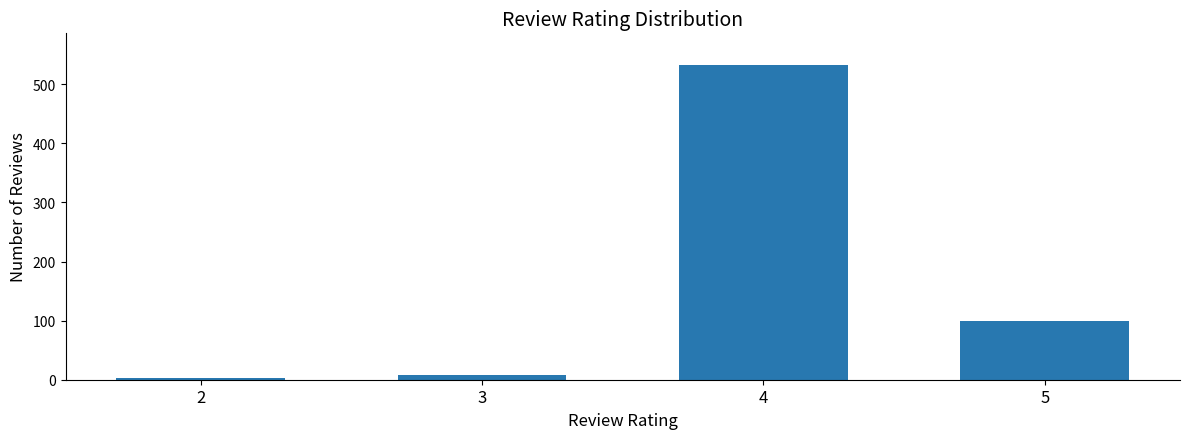

How many bars are there in total?

4